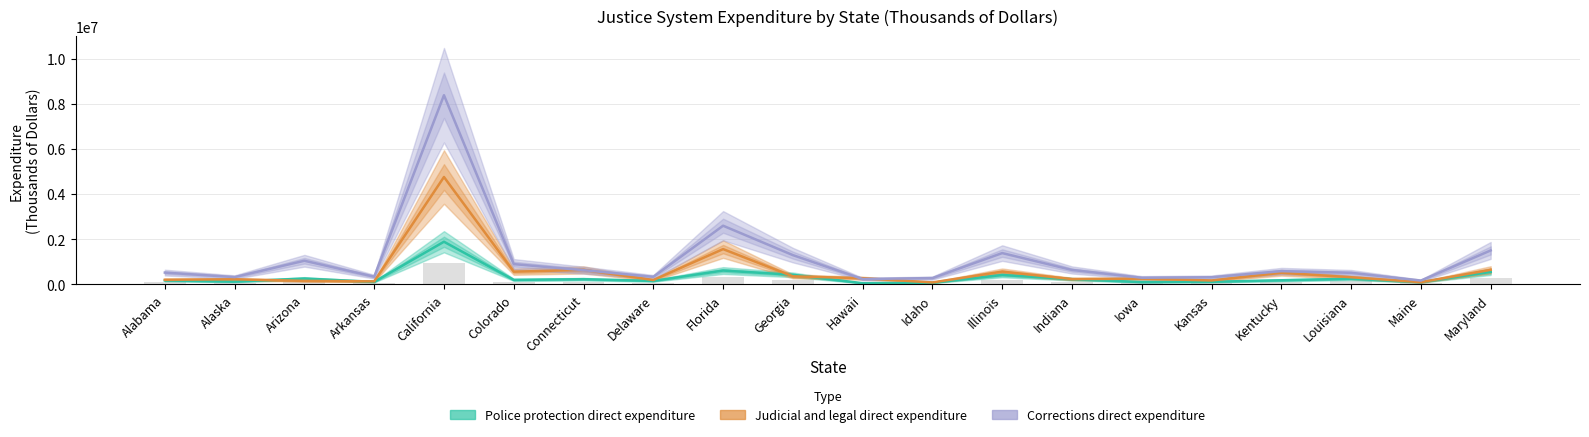

At Indiana, list the series in order from smallest to largest.

Police protection direct expenditure, Judicial and legal direct expenditure, Corrections direct expenditure